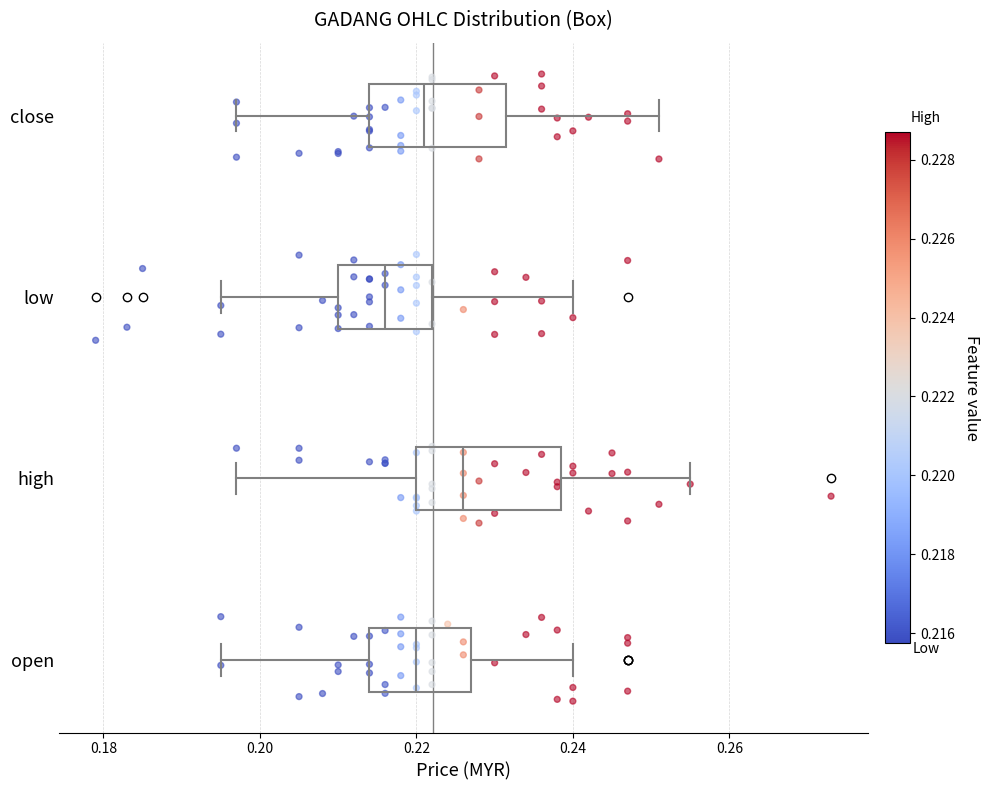

Reading bottom to top, transcribe this box plot: for each box, give where its median line is, the range the box spans, and where its two whiskers end, as read against the x-axis. The values are not printed on the chart, so give them approximately, as read against the axis.

open: median 0.220, box 0.214 to 0.228, whiskers 0.196 to 0.240
high: median 0.226, box 0.220 to 0.238, whiskers 0.198 to 0.256
low: median 0.216, box 0.210 to 0.222, whiskers 0.196 to 0.240
close: median 0.222, box 0.214 to 0.232, whiskers 0.198 to 0.252